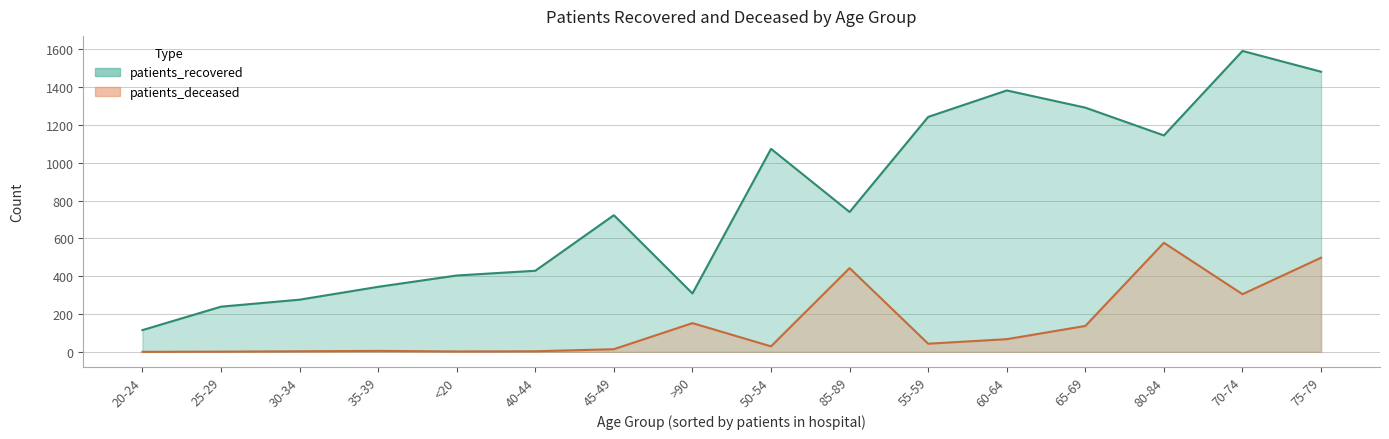

How many series are shown in this chart?

2